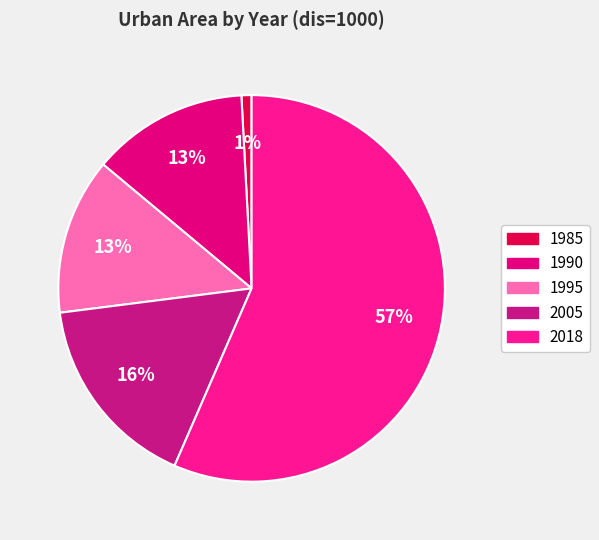

To the nearest percent, what portion does 1985 represent?

1%